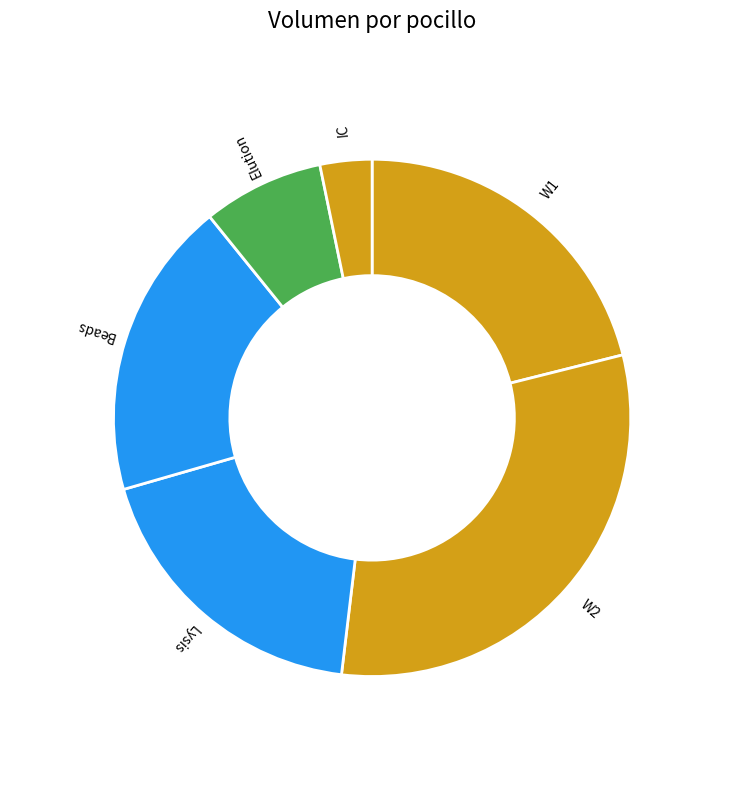

Is the sum of W1 and Beads greater than half?

No